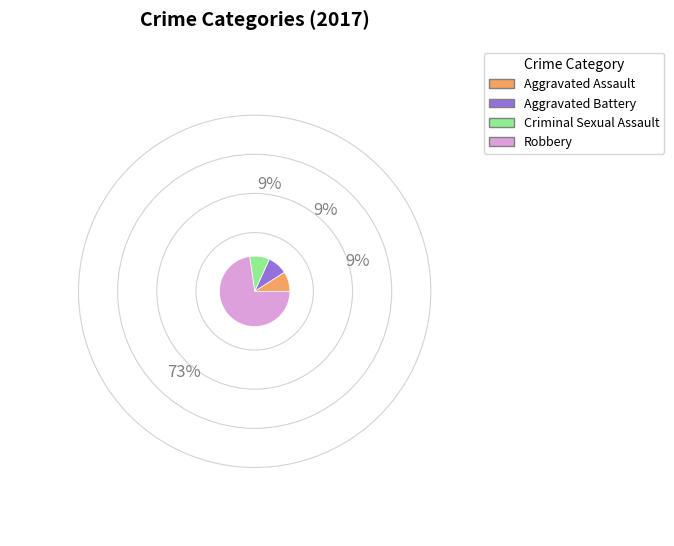

What is the total percentage of Robbery and Criminal Sexual Assault?

81.8%